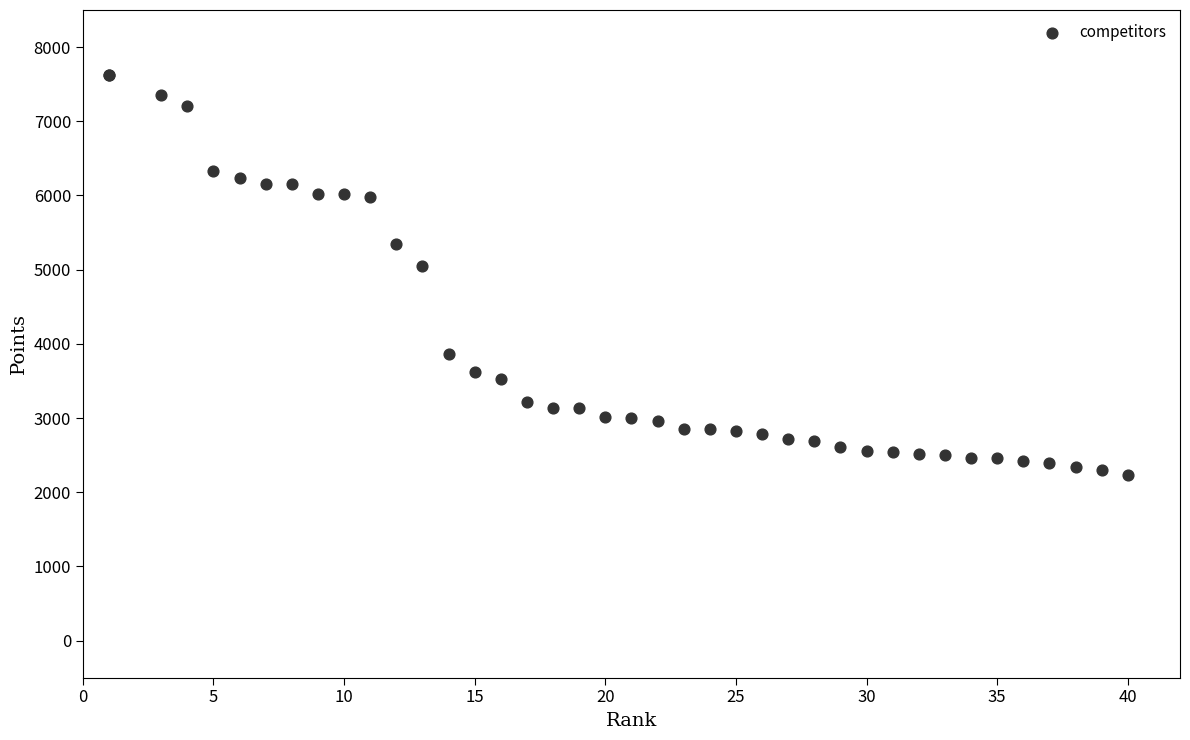

What Y value in the scatter plot is closest to 4929?

5050